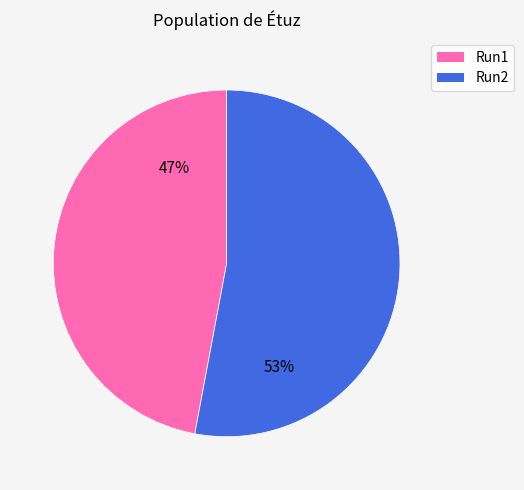

To the nearest percent, what is the difference between the Run1 and Run2 slice percentages?

6%